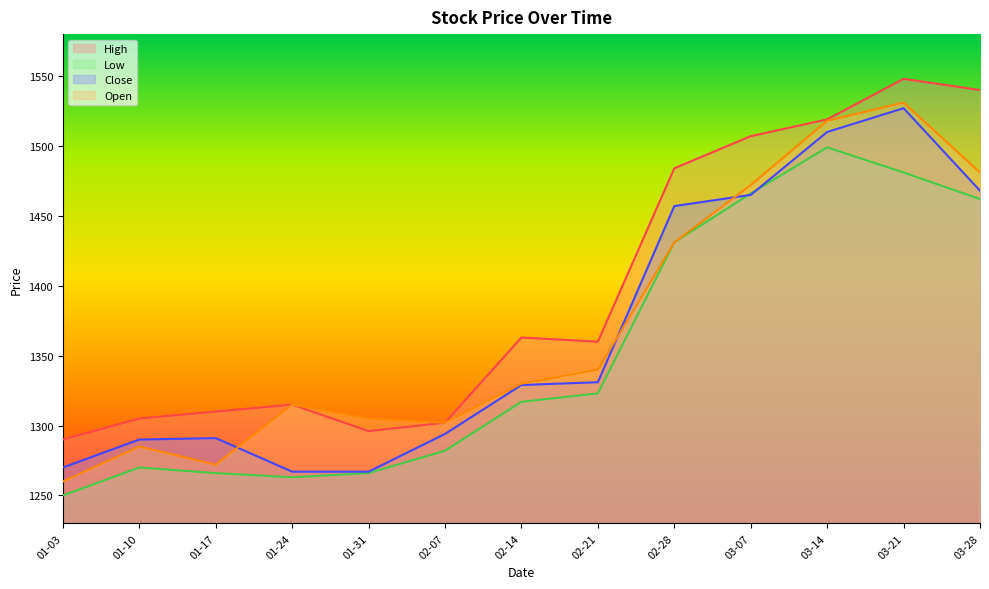

How many lines are shown in the chart?

4